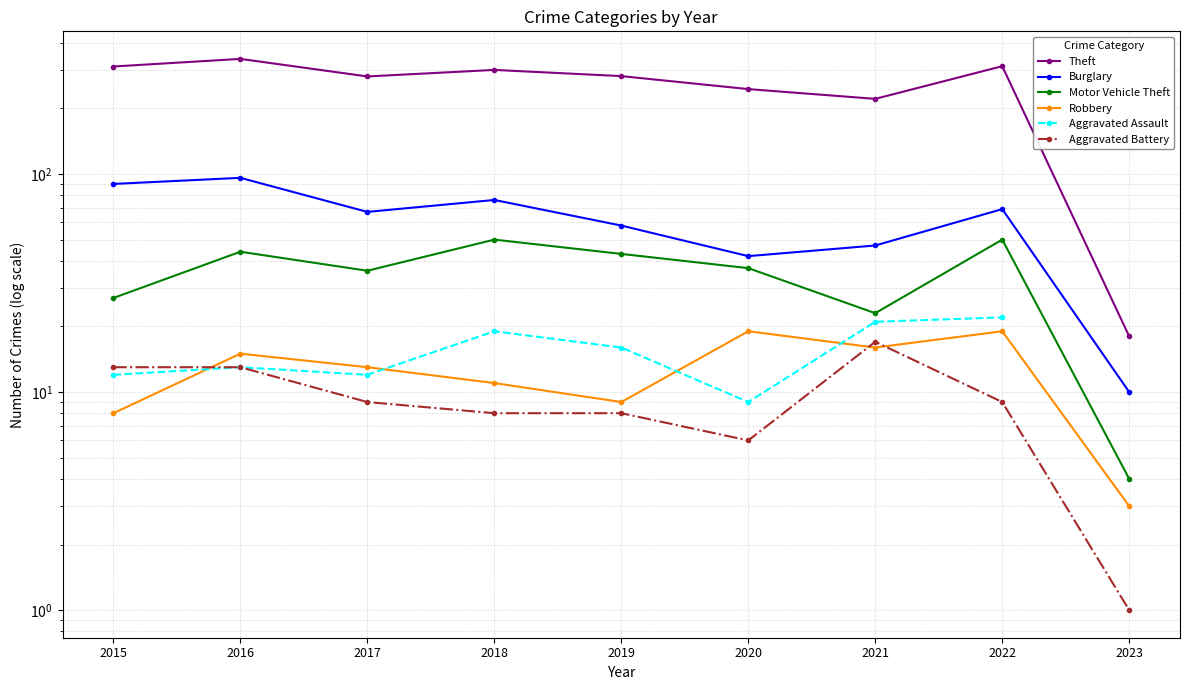

List the series in order of their peak value, highest first.

Theft, Burglary, Motor Vehicle Theft, Aggravated Assault, Robbery, Aggravated Battery